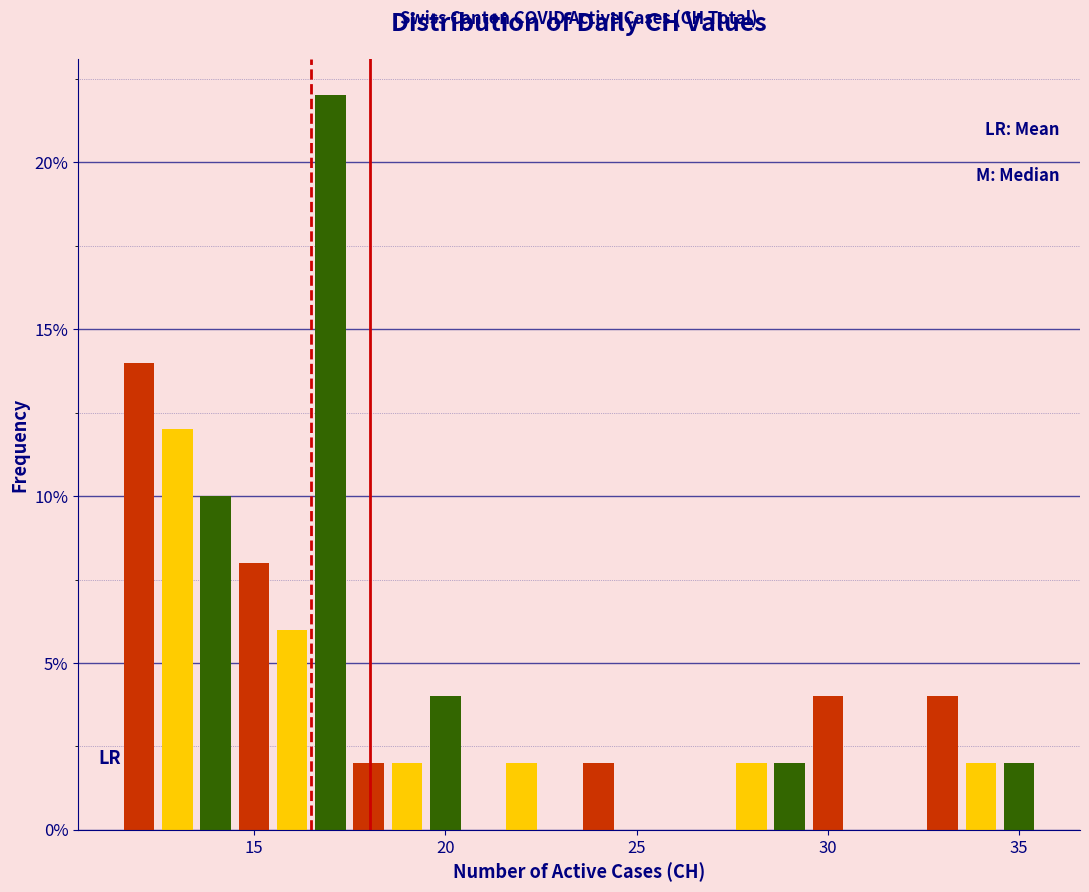

Read against the x-axis, roughly where is the centre of the tallest bar?

17.0